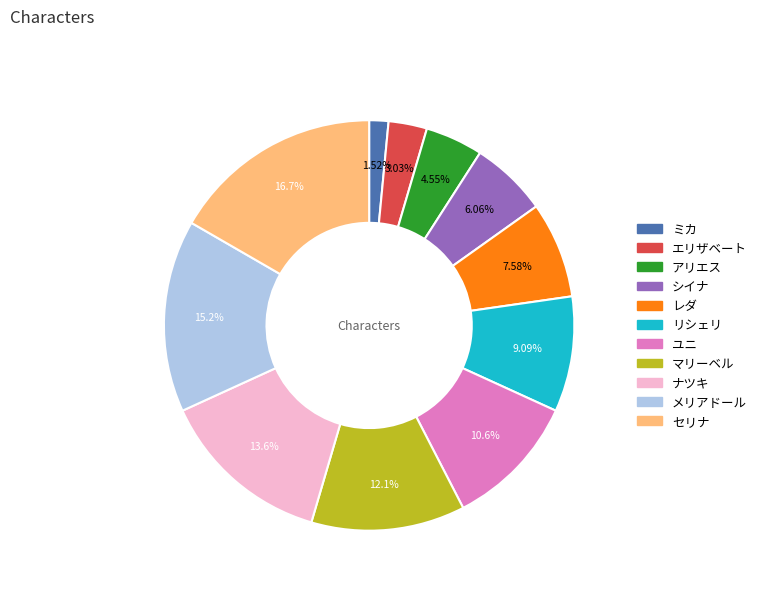

How many segments does this pie chart have?

11